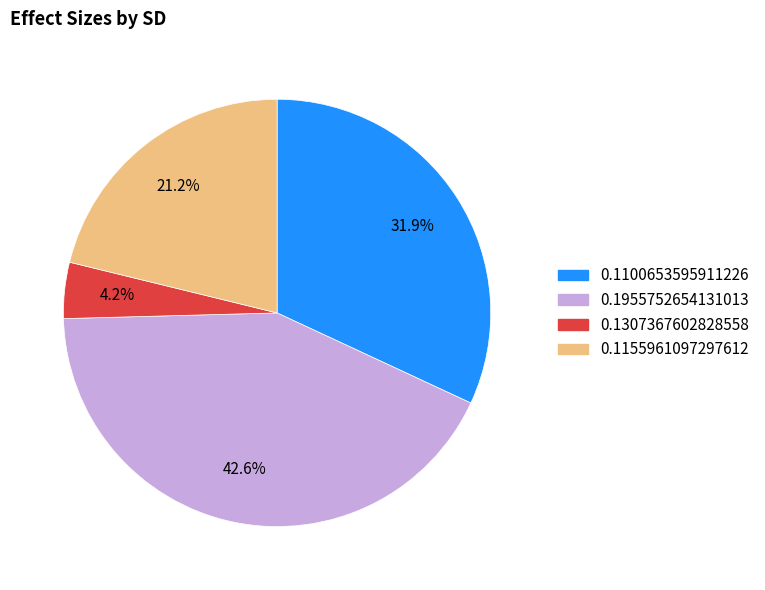

To the nearest percent, what percentage of the pie is 0.1100653595911226?

32%